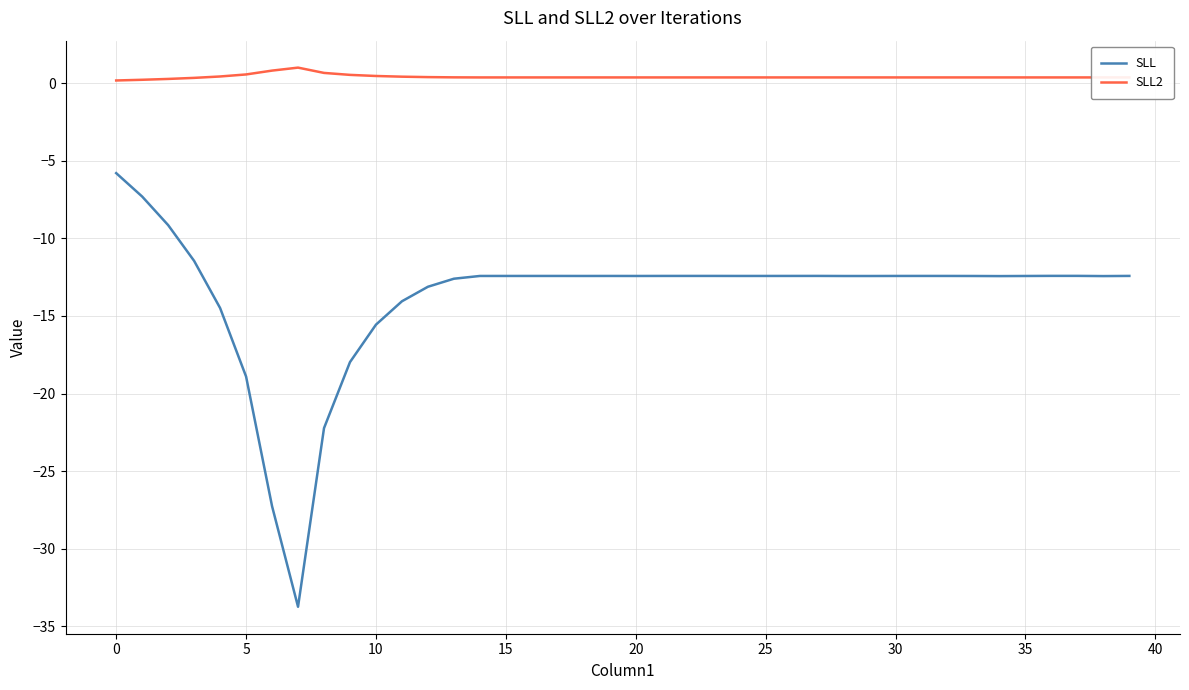

Rank the series by their average value, from lowest to highest.

SLL, SLL2